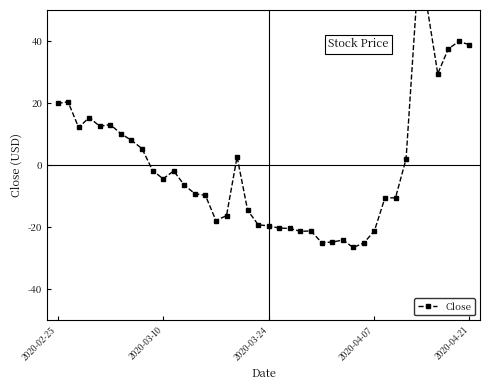

Reading right to left, list all the values displayed in this chart.

38.8	39.9	37.5	29.5	50.8	53.5	2.0	-10.5	-10.5	-21.2	-25.1	-26.5	-24.1	-24.8	-24.9	-21.2	-21.3	-20.4	-20.3	-19.6	-19.2	-14.5	2.7	-16.3	-17.9	-9.7	-9.2	-6.4	-1.9	-4.4	-1.7	5.3	8.0	10.1	13.1	12.5	15.3	12.1	20.4	19.9